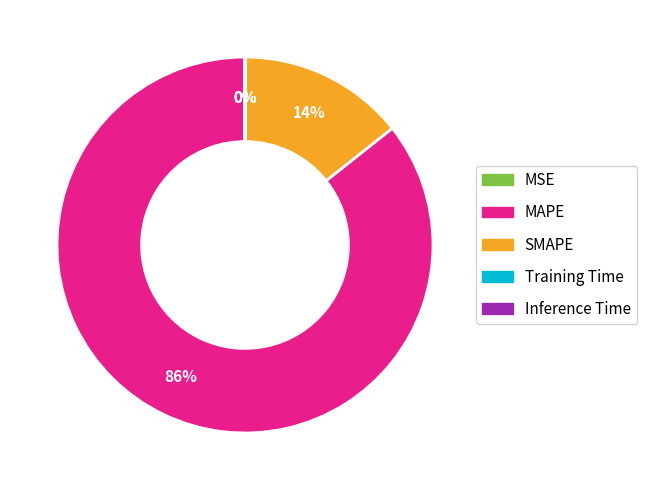

What is the majority slice?

MAPE